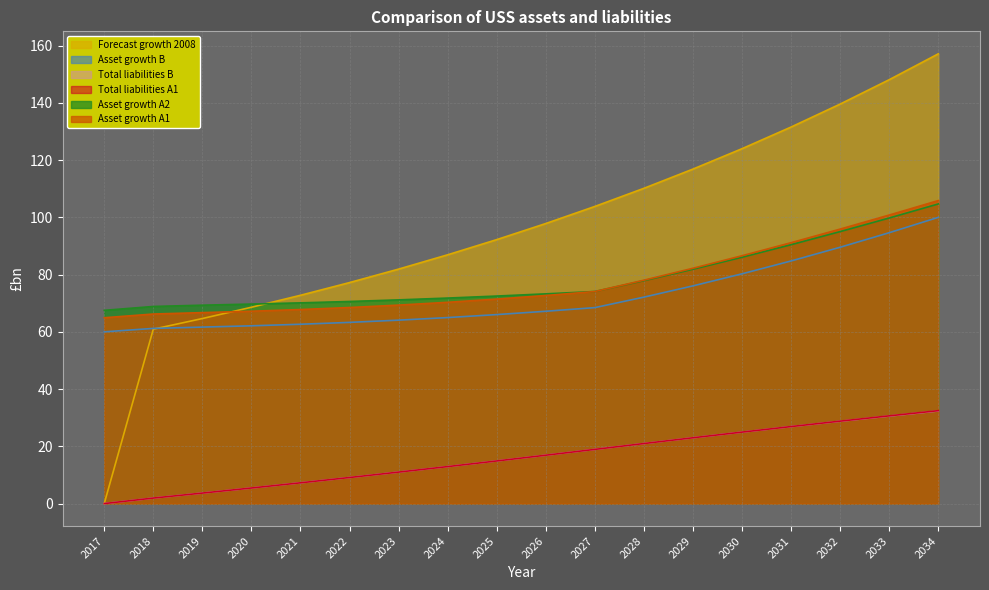

Which series changed the most between 2019 and 2032?

Forecast growth 2008